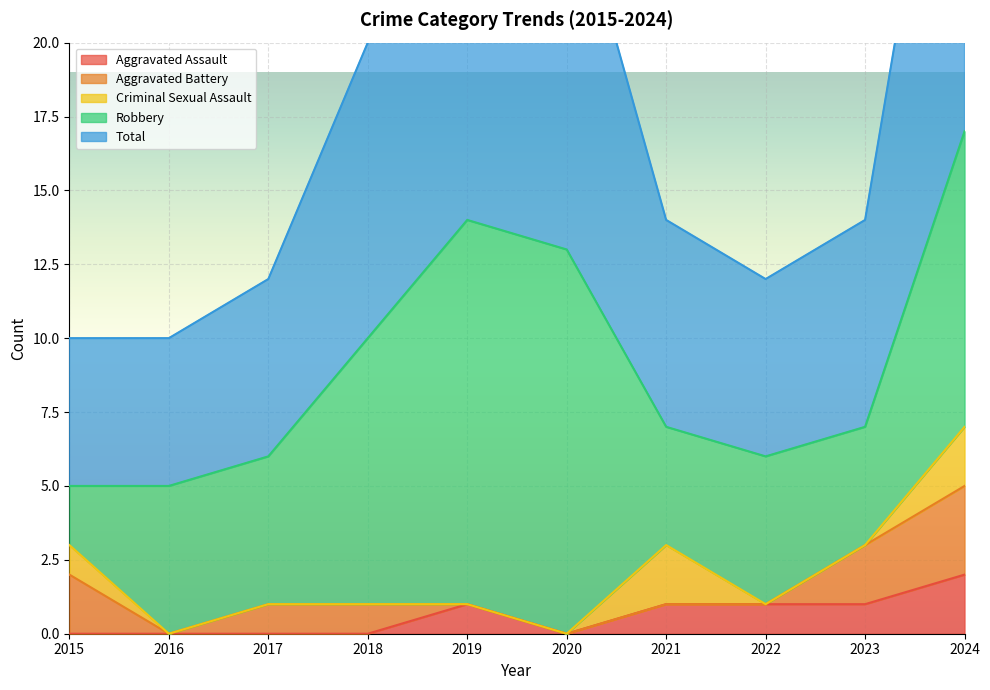

What is the sum of the Robbery values at 2022 and 2020?

18